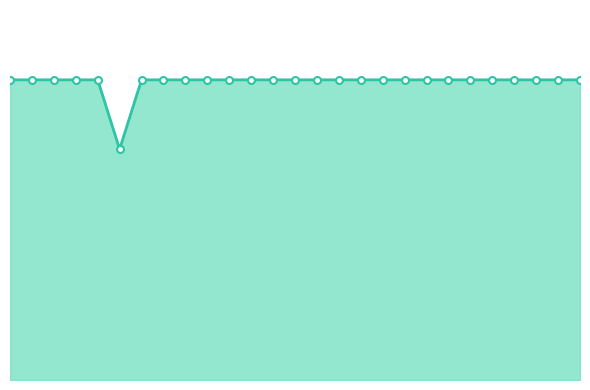

Does the chart have visible grid lines?

No